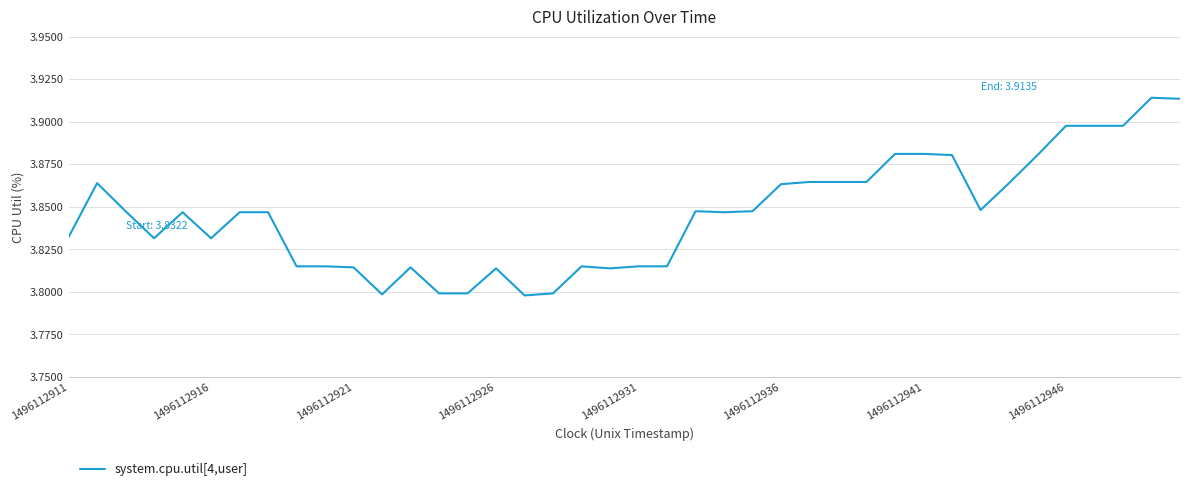

Is this an area chart (filled region under the line)?

No